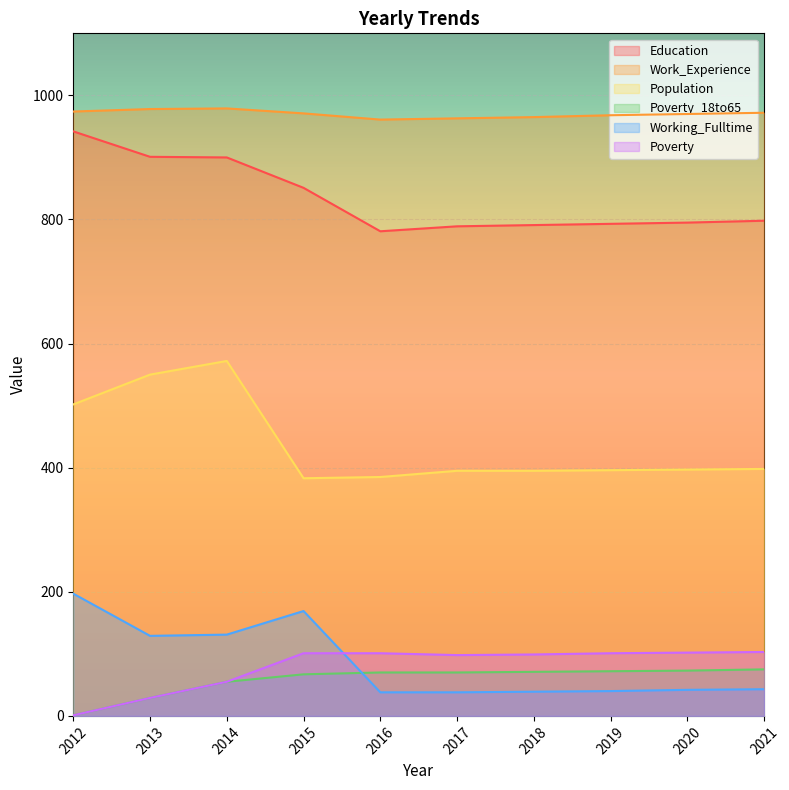

What is the spread (max minus min) of values at 2020?

928